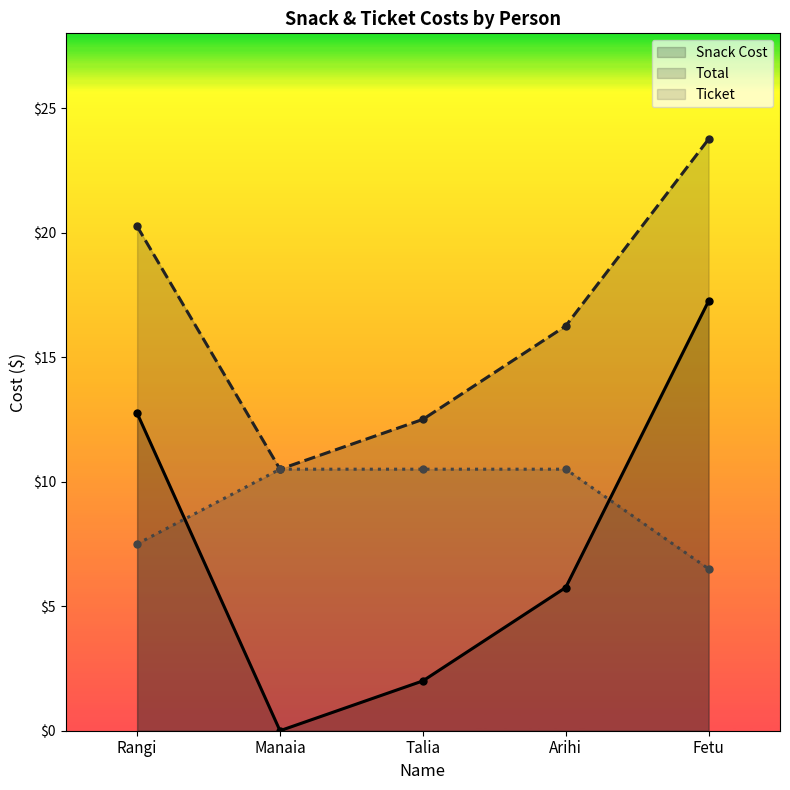

What is the total value across all series at Rangi?

40.5